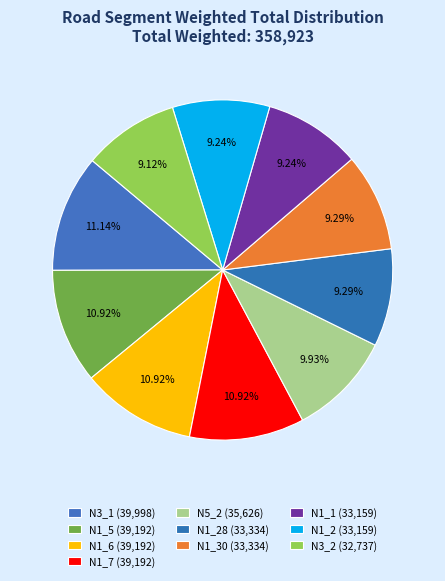

How many segments does this pie chart have?

10